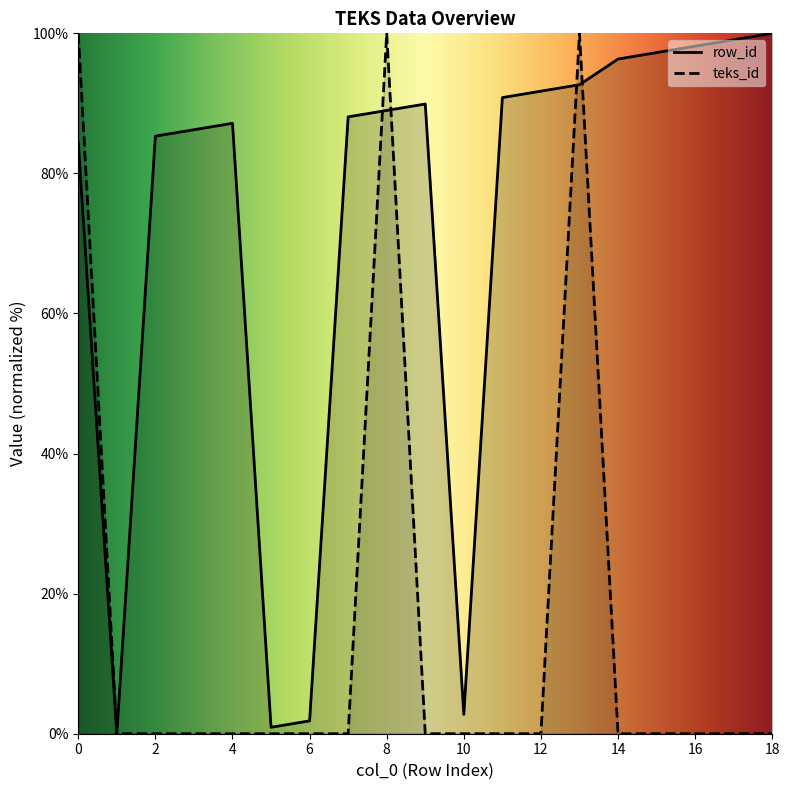

What are all the series names shown in the legend?

row_id, teks_id